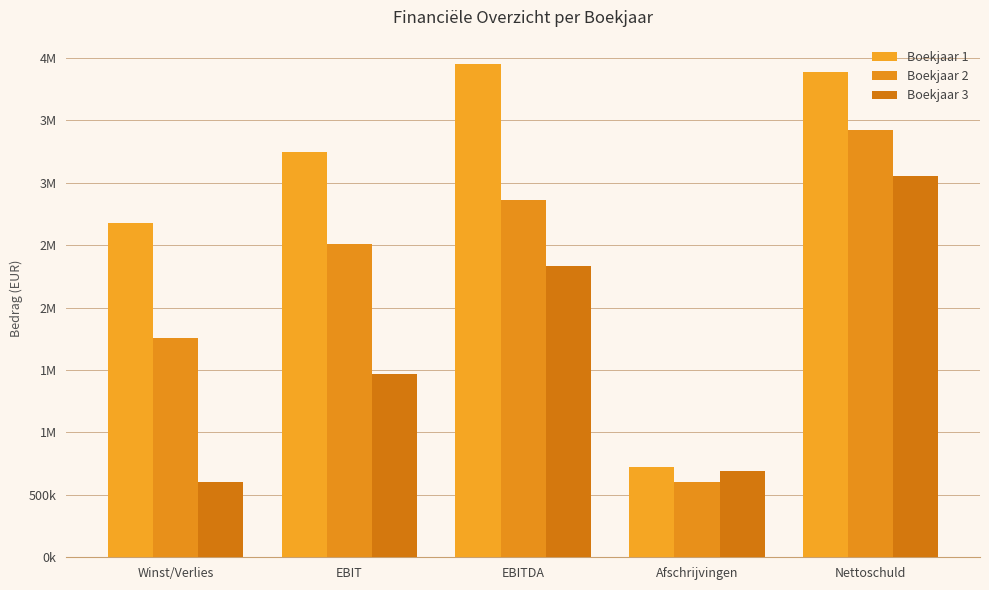

Does the chart contain any negative values?

No